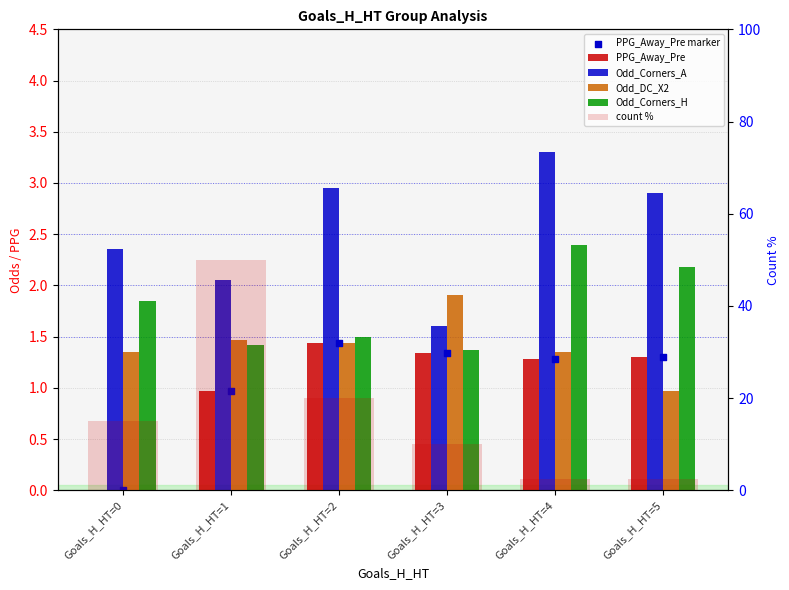

Which series has the widest spread of Y values?

count %